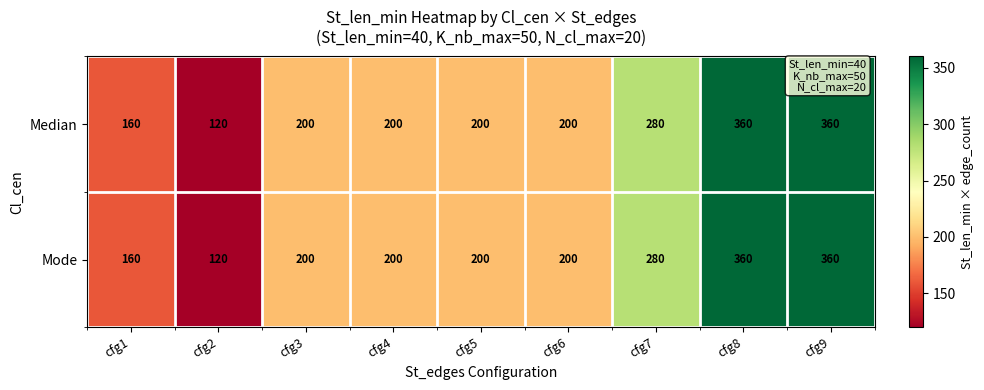

What value does the Median series have at cfg6?

200